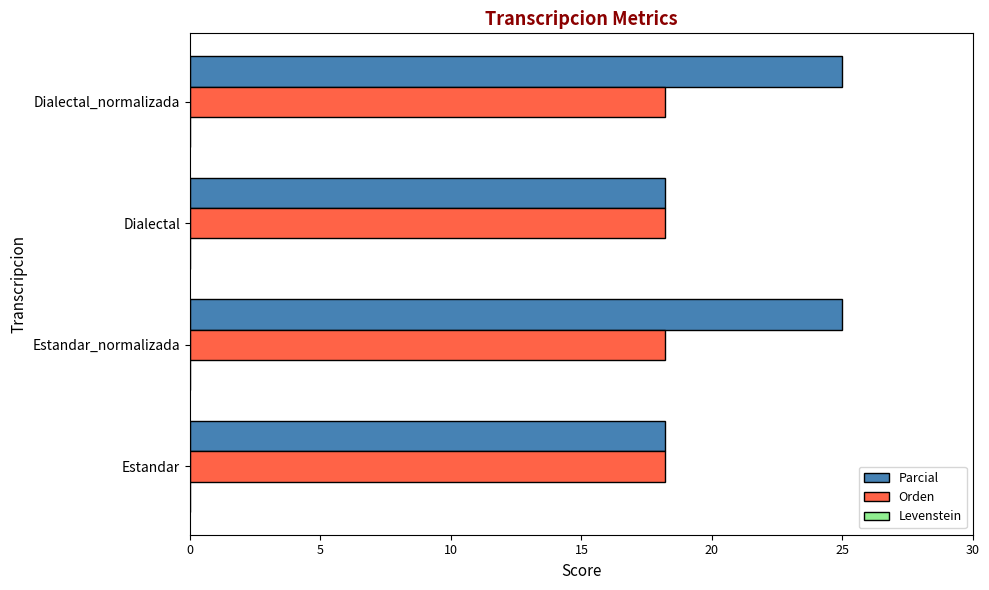

What is the minimum value for Orden?

18.2